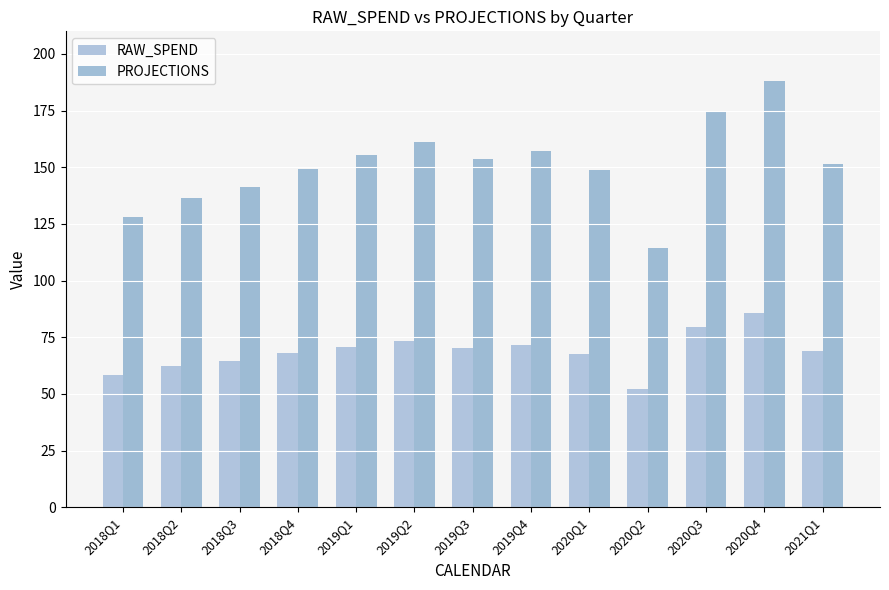

Between 2018Q3 and 2019Q4, which series saw the biggest shift?

PROJECTIONS